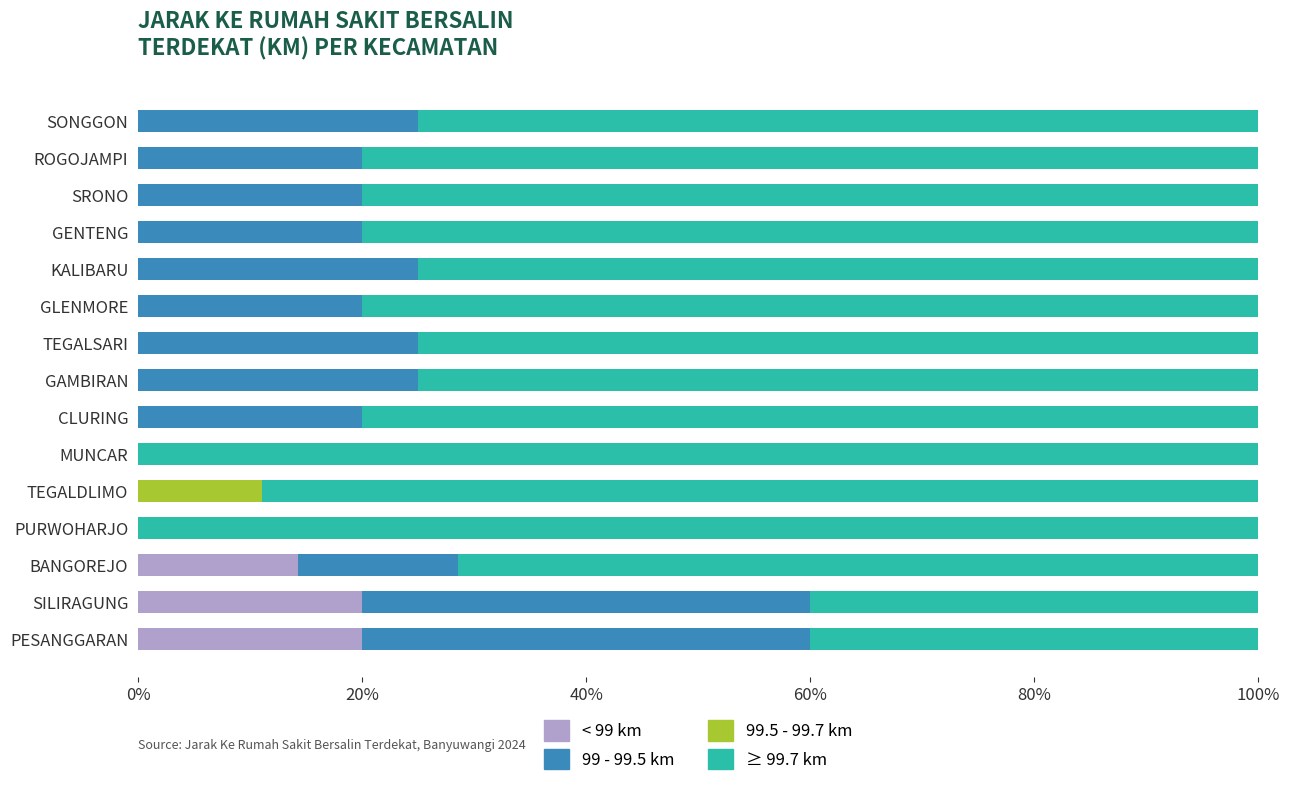

The < 99 km series shows -10.2 at TEGALSARI. True or false?

False